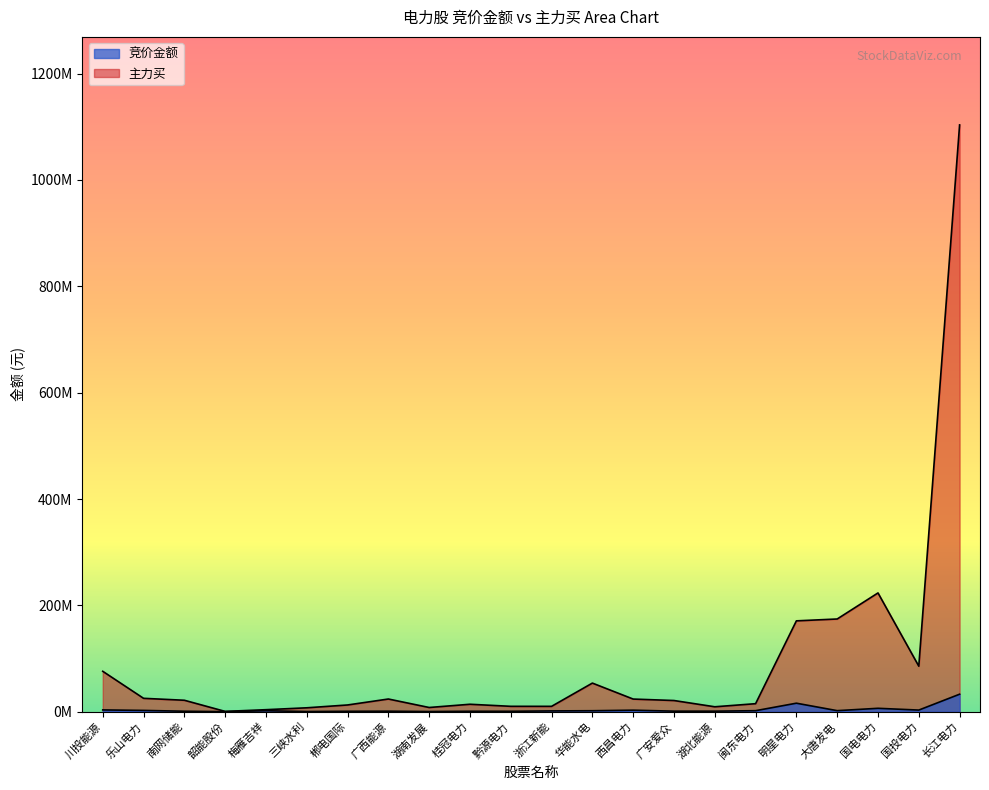

At which category is the sum across all series the highest?

长江电力